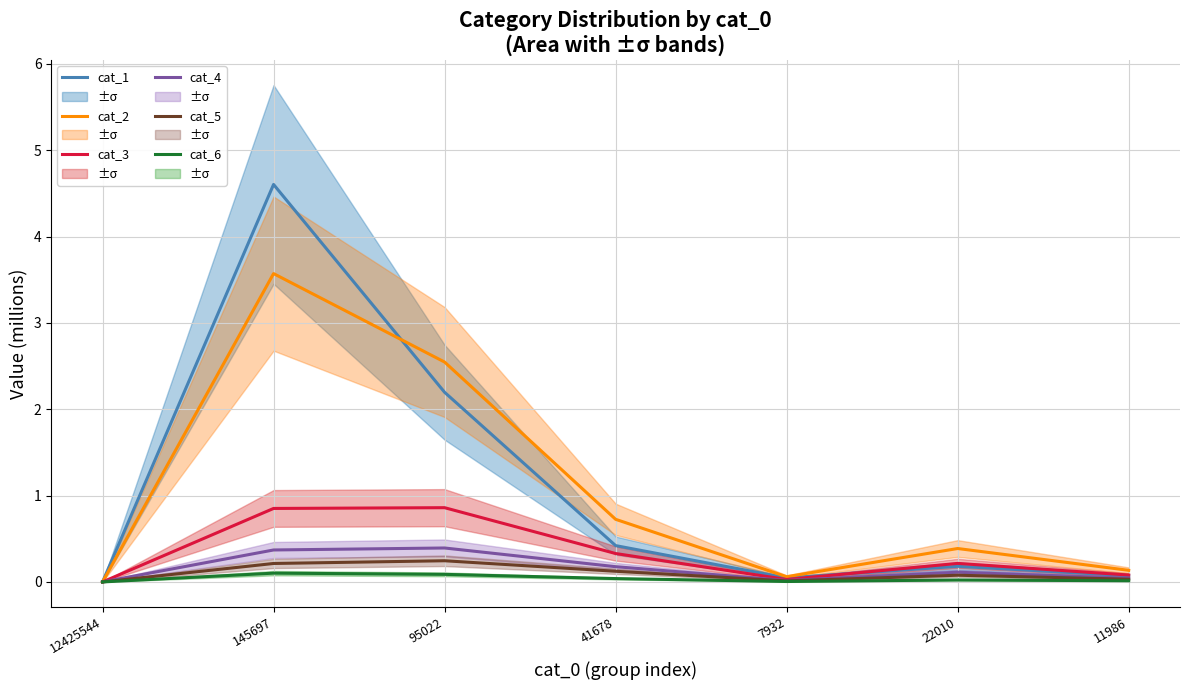

At which label is cat_2 closest to 1?

41678